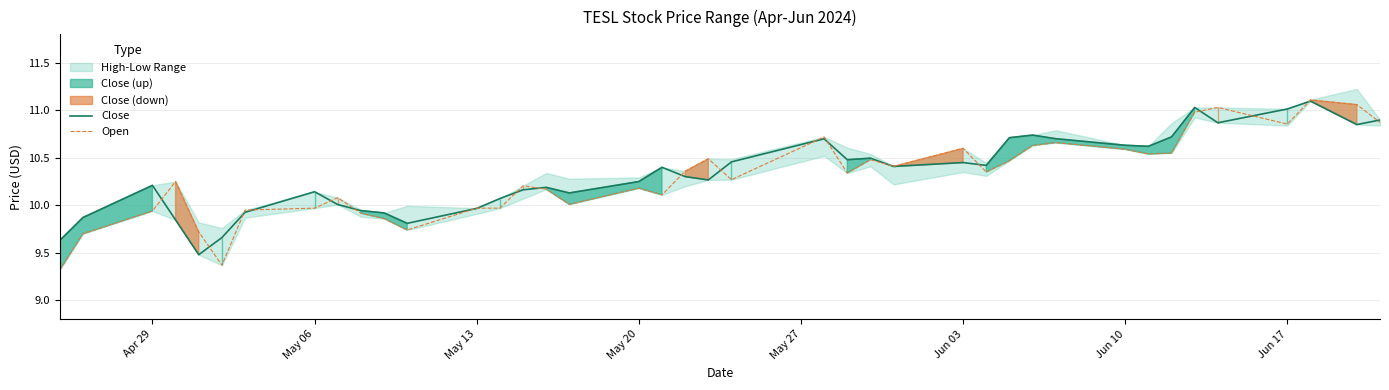

Rank the series by their maximum value, from highest to lowest.

Open, Close